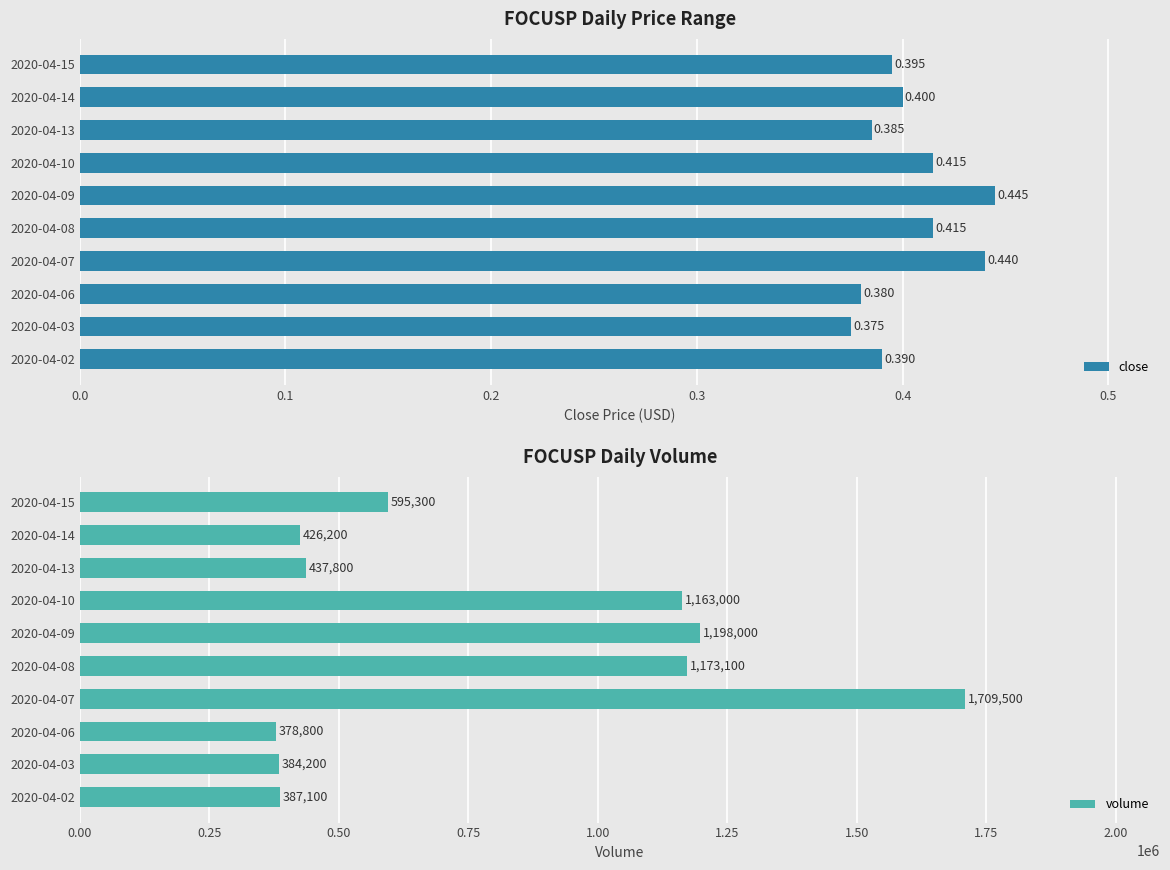

What is the value of the close bar at the 5th from the left?

0.4